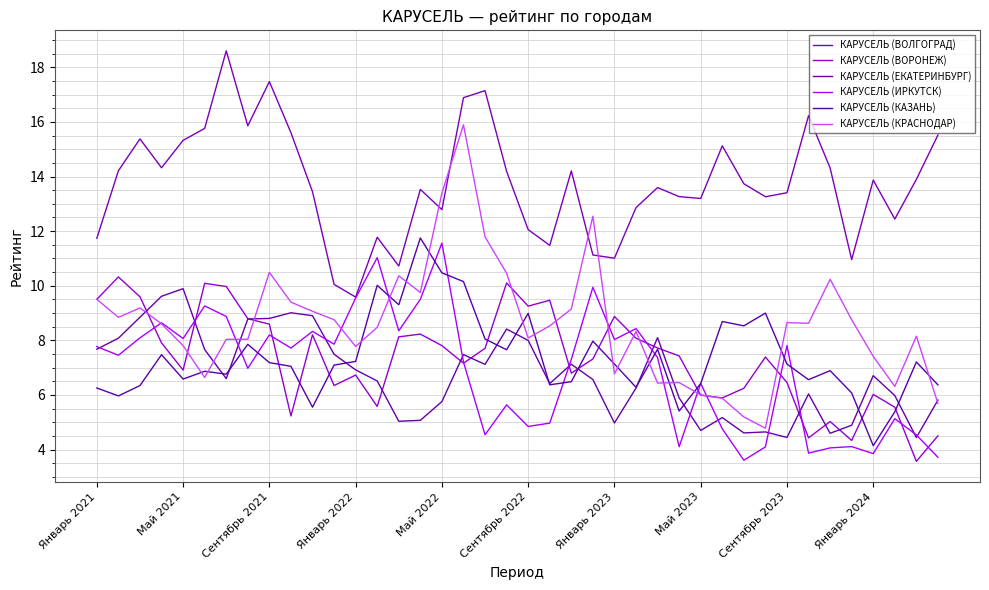

Does the chart have visible grid lines?

Yes